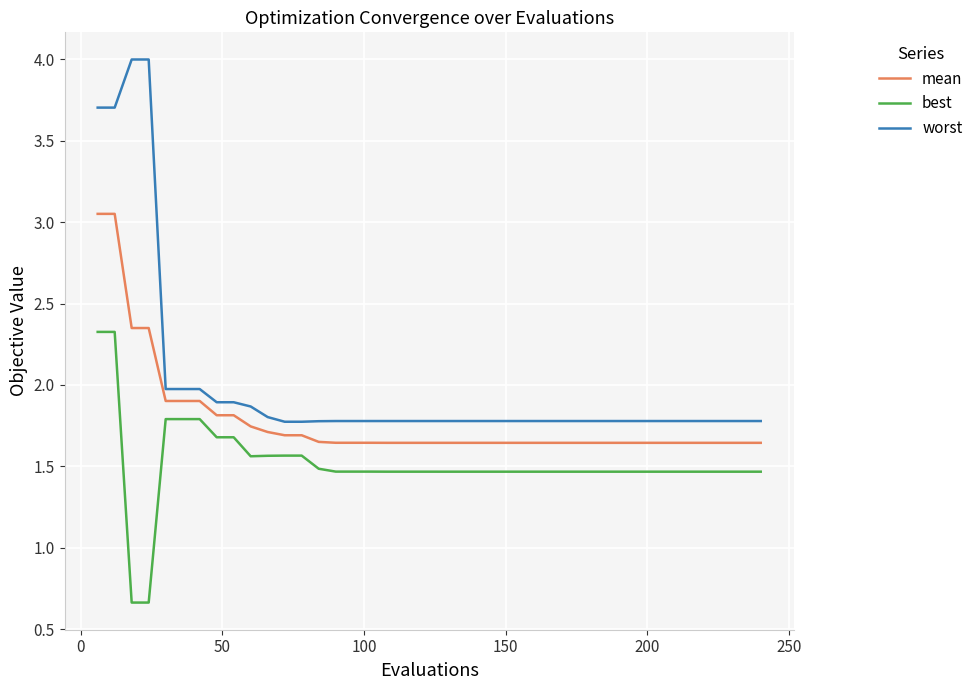

Rank the series by their maximum value, from highest to lowest.

worst, mean, best